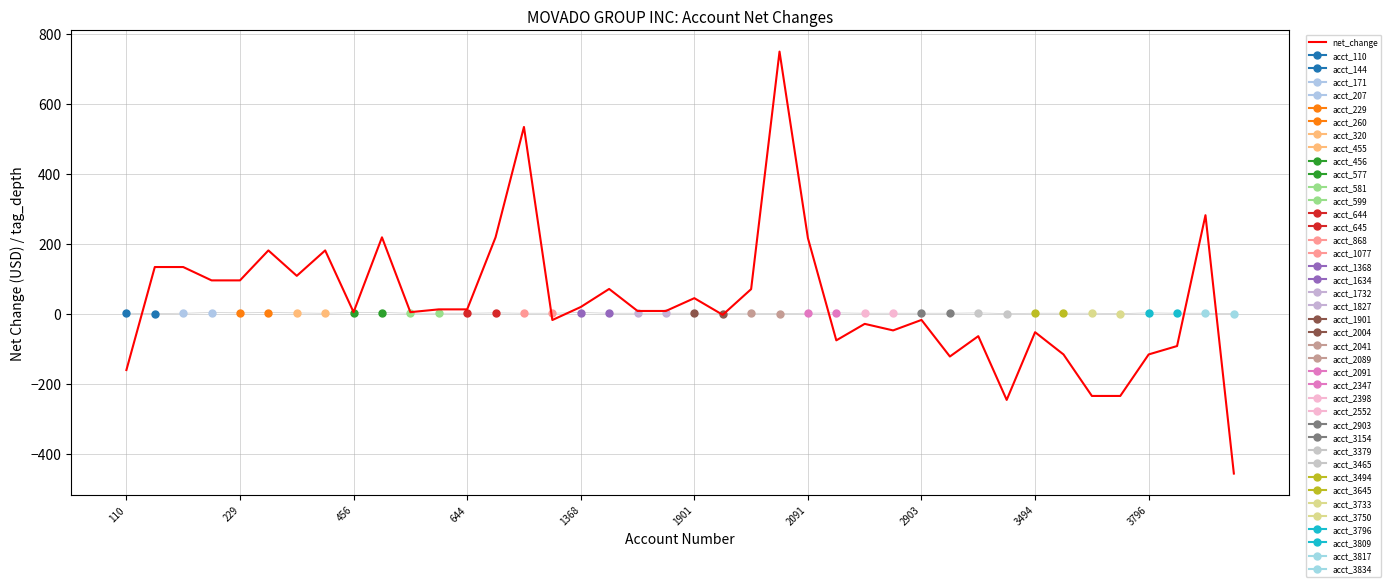

What is the value of the 6th point from the left?

181.4